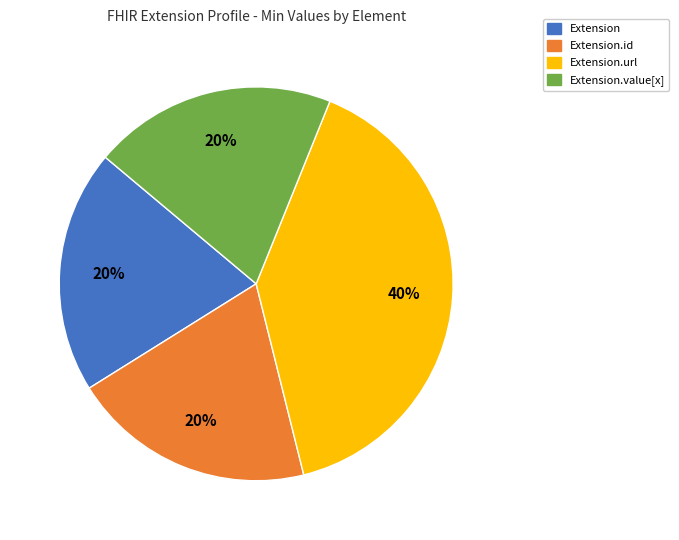

Does any single category account for the majority?

No